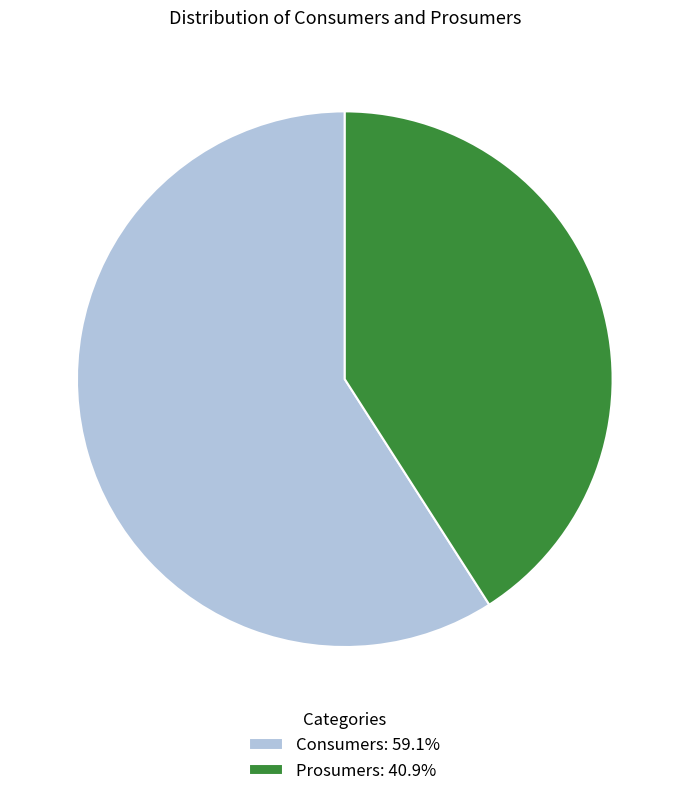

Is the sum of Consumers and Prosumers greater than half?

Yes